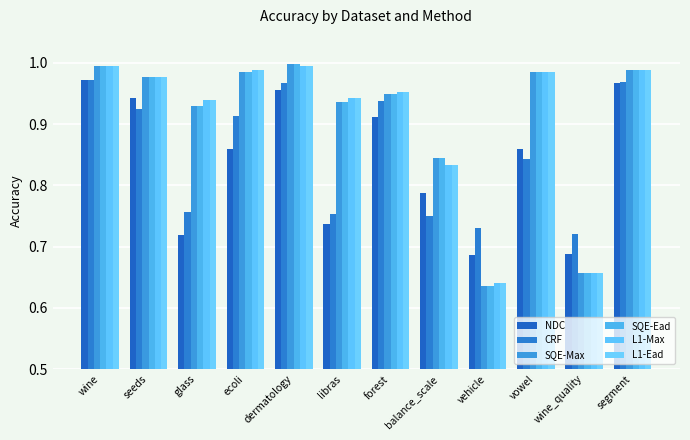

Which series changed the most between libras and wine_quality?

L1-Max